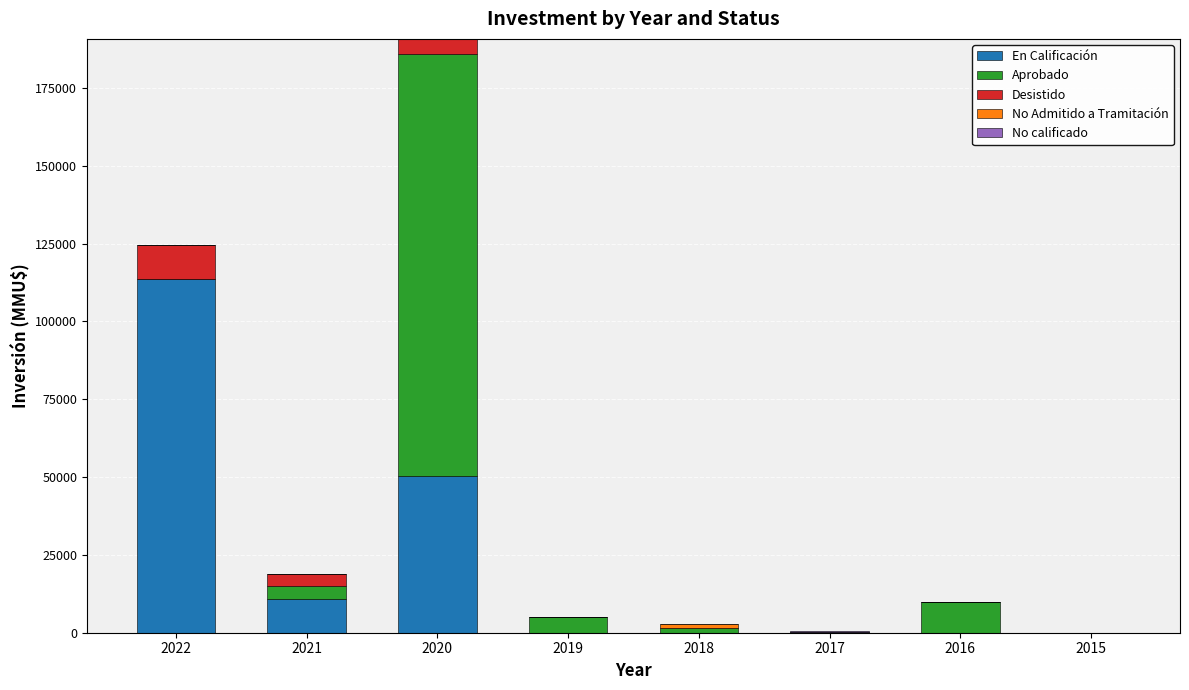

Are the bars grouped side by side (vs. stacked)?

No